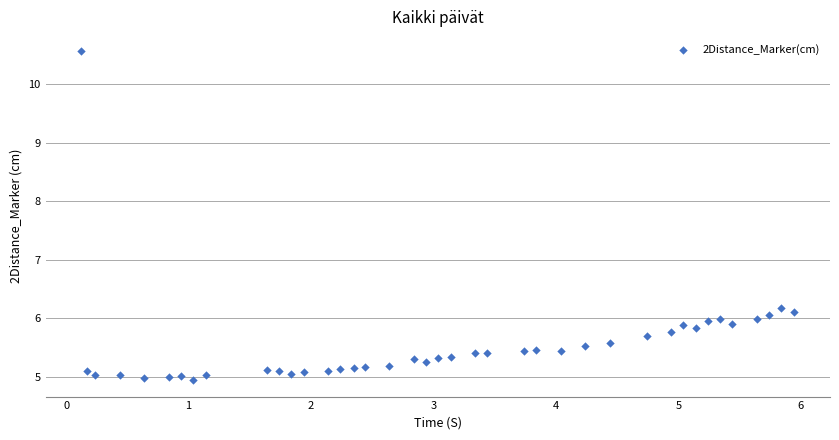

What Y value in the scatter plot is closest to 7?

6.2